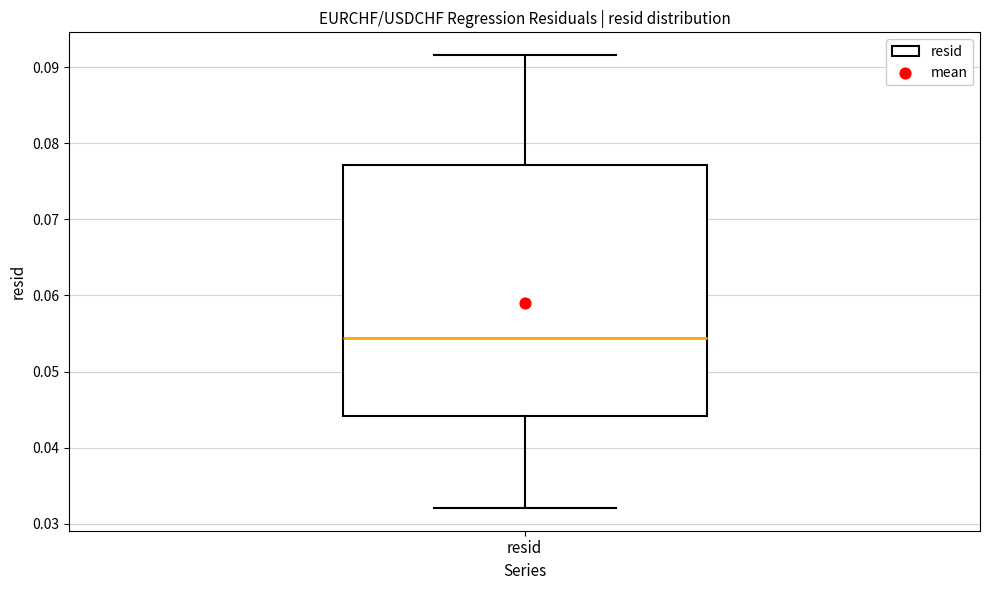

Where does the upper whisker of the box for resid end on the y-axis? The values are not printed on the chart, so give them approximately, as read against the axis.

0.092